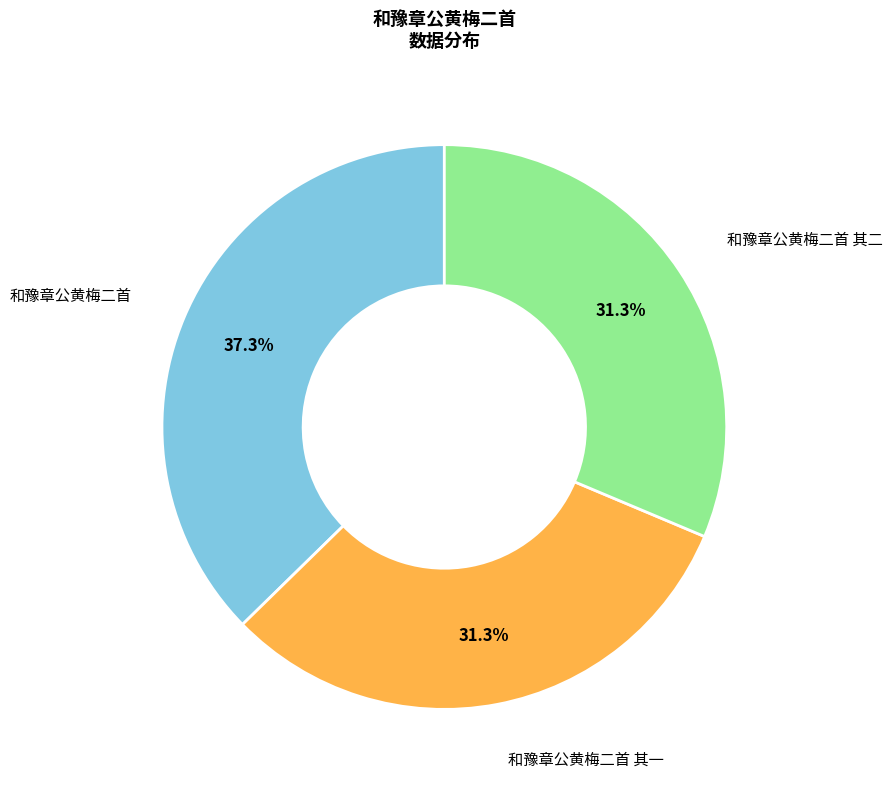

To the nearest percent, what is the difference between the largest and smallest slice percentages?

6%